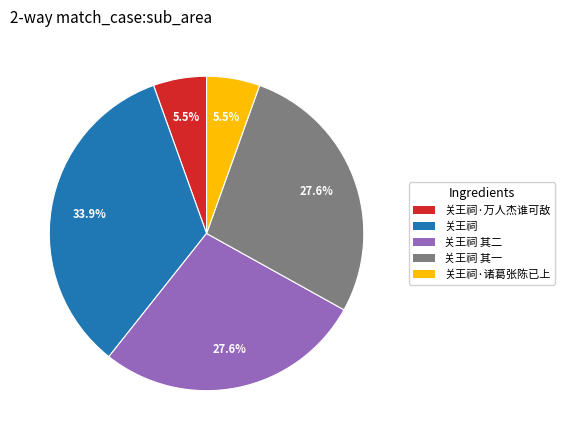

Is there any slice that represents more than half of the pie?

No